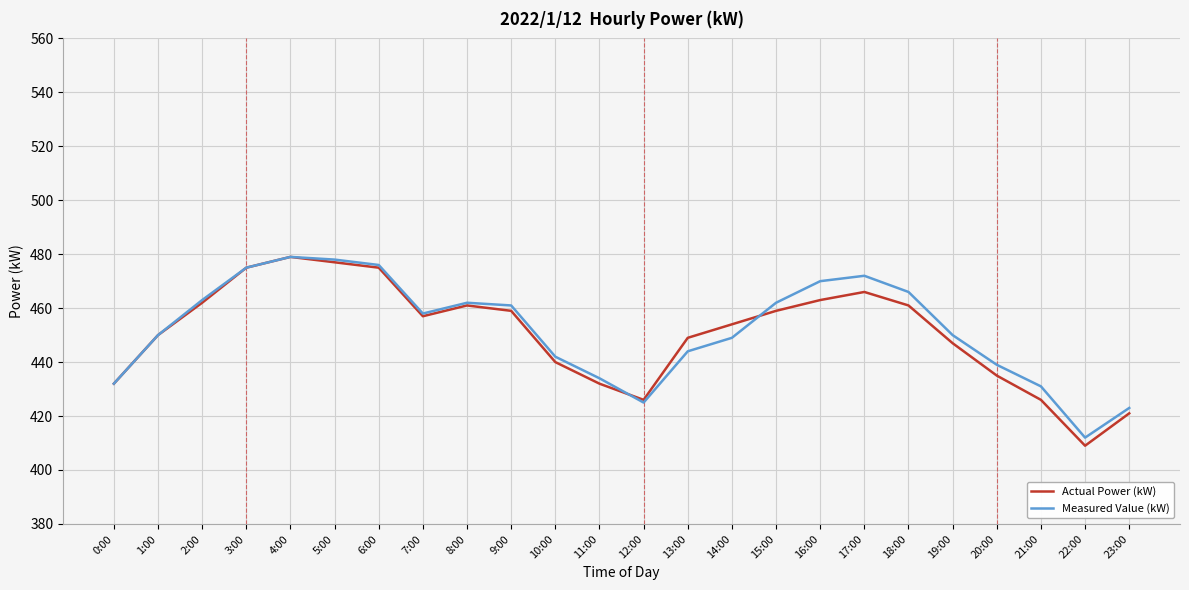

Reading left to right, what are all the values shown in this chart?

Actual Power (kW): 0:00=432	1:00=450	2:00=462	3:00=475	4:00=479	5:00=477	6:00=475	7:00=457	8:00=461	9:00=459	10:00=440	11:00=432	12:00=426	13:00=449	14:00=454	15:00=459	16:00=463	17:00=466	18:00=461	19:00=447	20:00=435	21:00=426	22:00=409	23:00=421
Measured Value (kW): 0:00=432	1:00=450	2:00=463	3:00=475	4:00=479	5:00=478	6:00=476	7:00=458	8:00=462	9:00=461	10:00=442	11:00=434	12:00=425	13:00=444	14:00=449	15:00=462	16:00=470	17:00=472	18:00=466	19:00=450	20:00=439	21:00=431	22:00=412	23:00=423